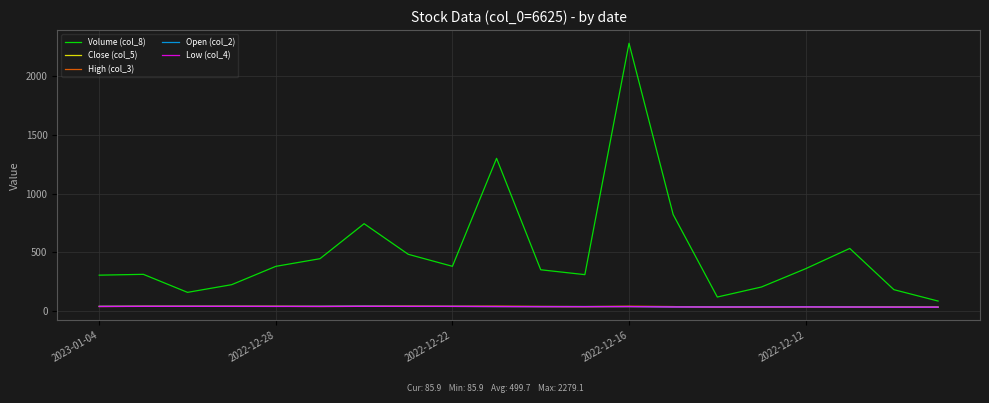

What is the maximum value for Volume (col_8)?

2279.1